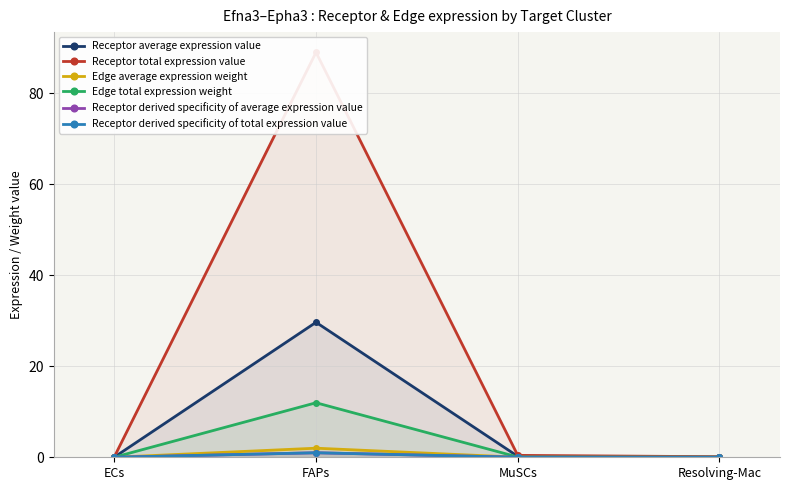

What is the average value of the Receptor derived specificity of average expression value series?

0.2